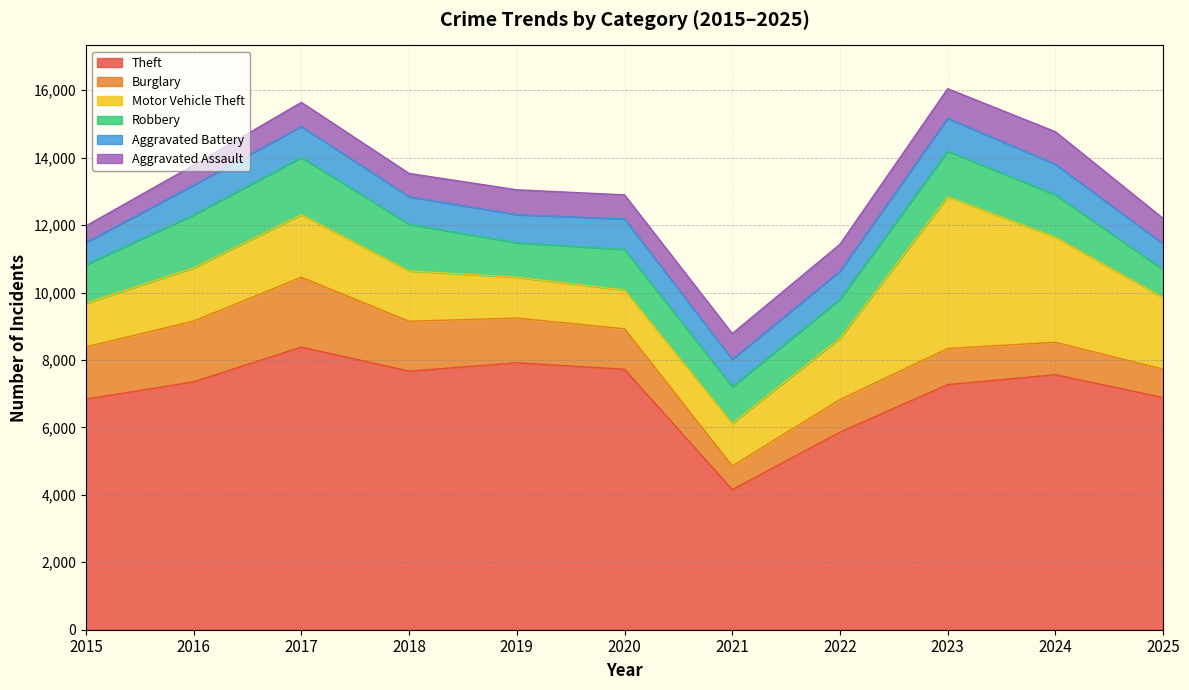

In Aggravated Assault, how many points are higher than both neighbors (excluding endpoints)?

3